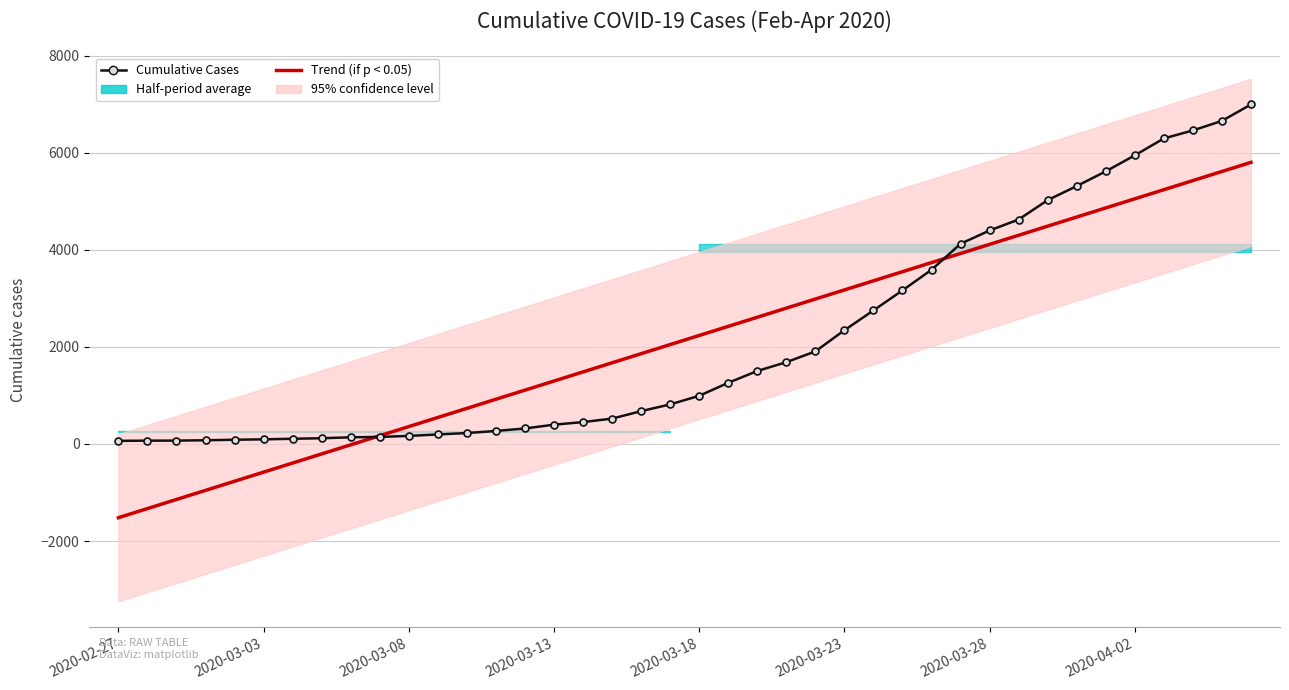

Which series has the widest spread of values?

Trend (if p < 0.05)